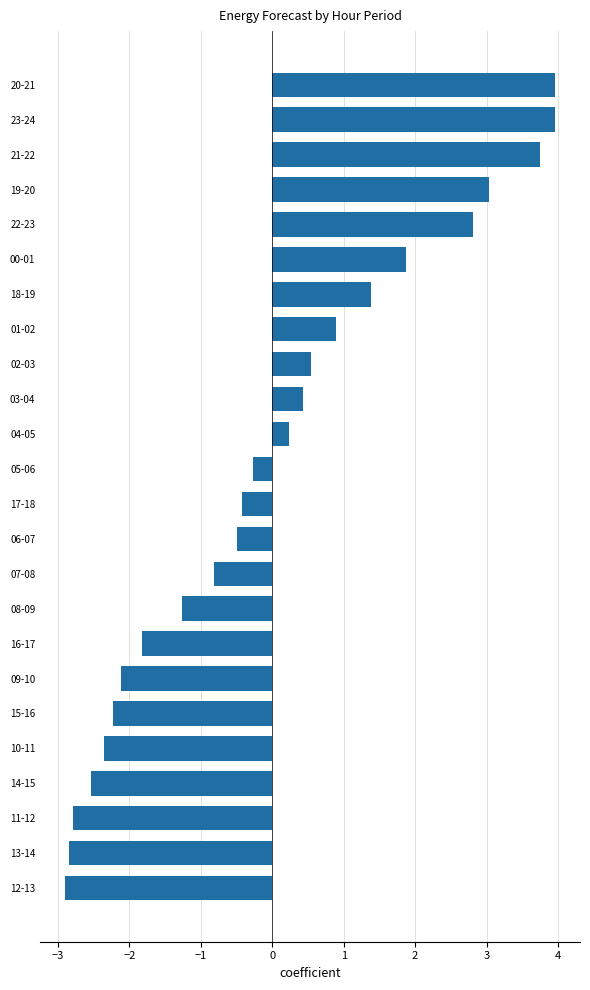

Between 15-16 and 05-06, which is larger?

05-06